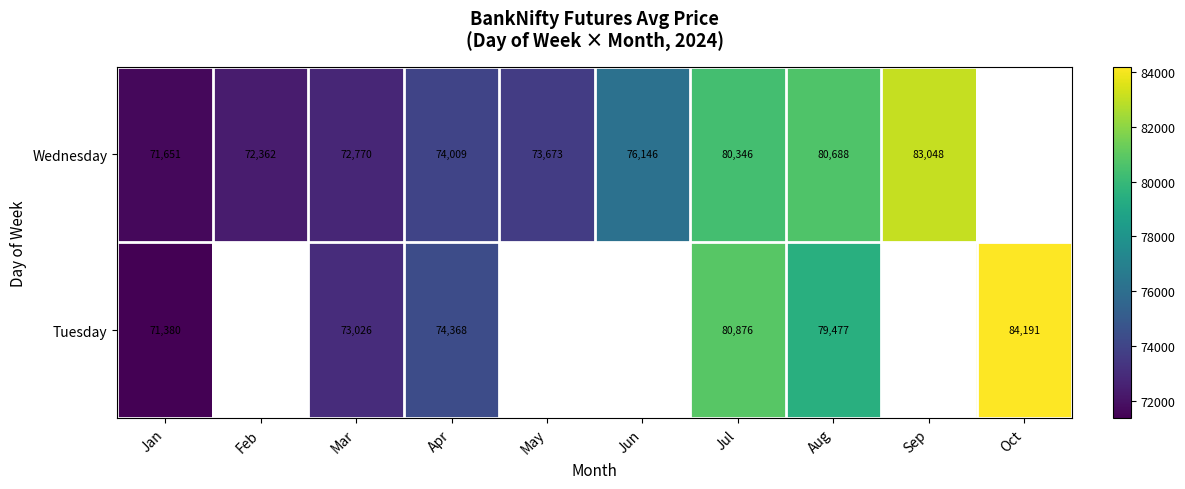

The value of Tuesday at Aug is 27284.5. True or false?

False